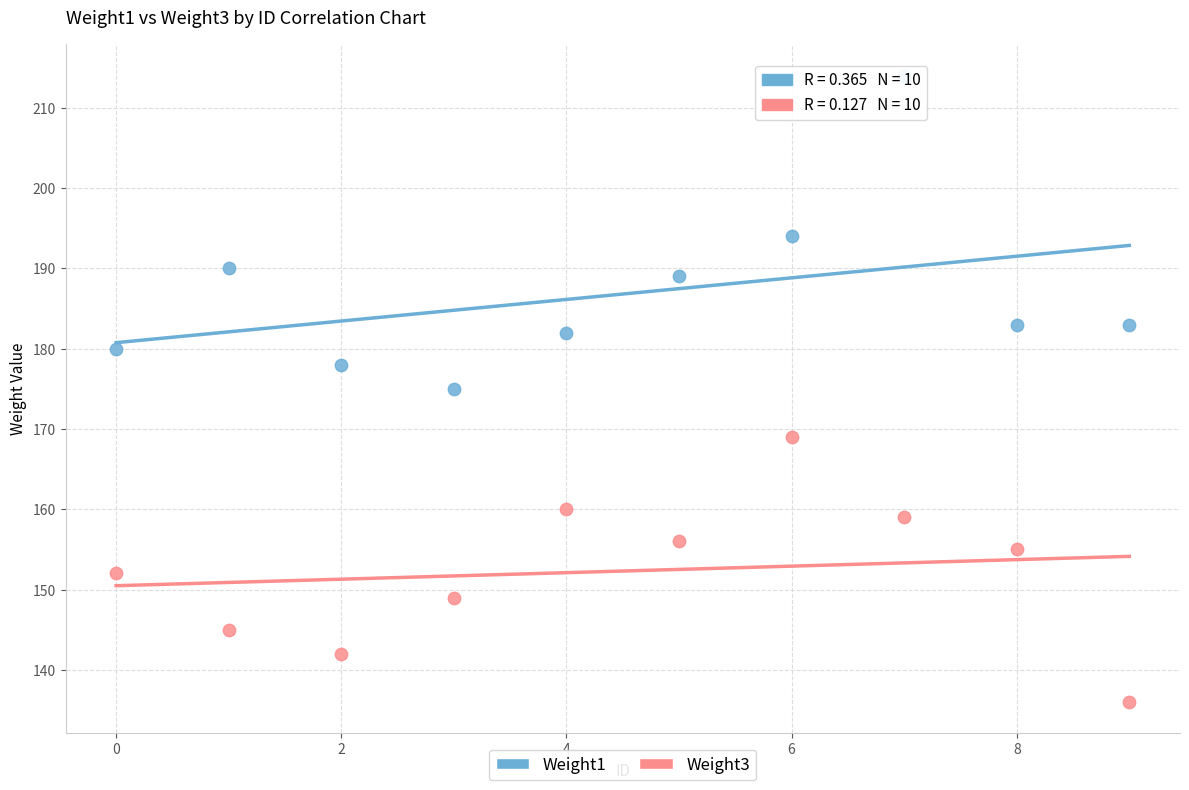

Which series reaches the minimum Y coordinate?

Weight3